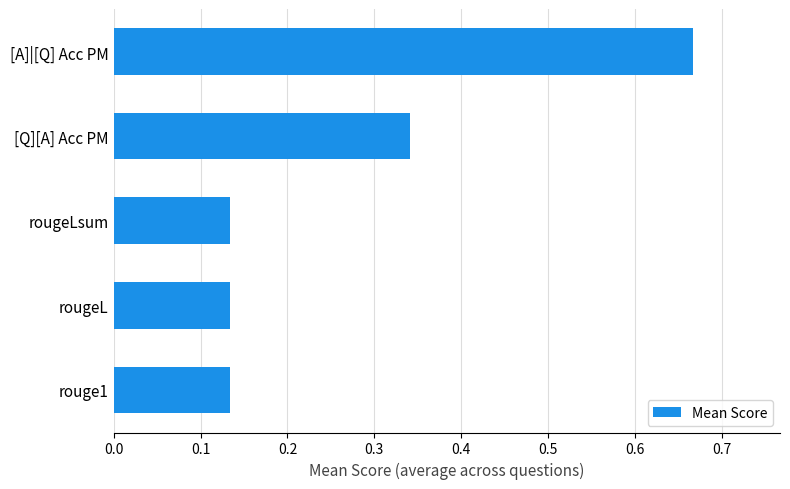

Is it true that the value at [Q][A] Acc PM is 0.2?

False